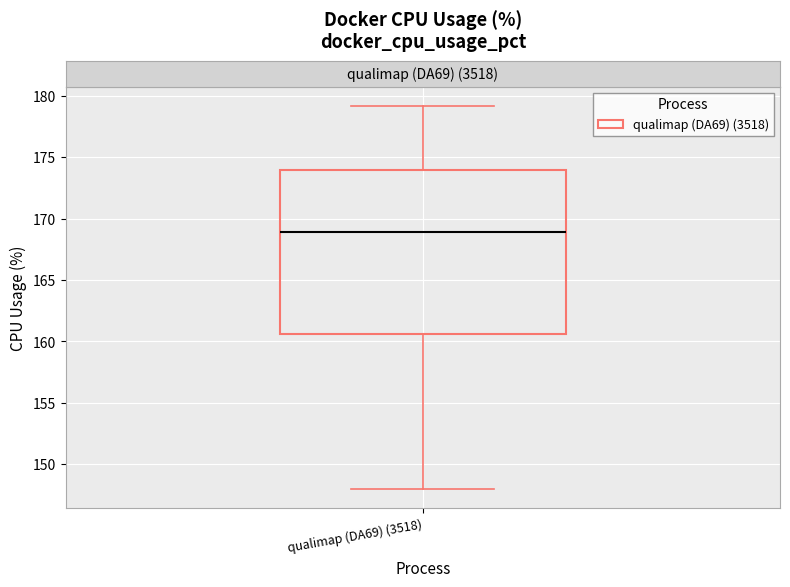

Where does the lower whisker of the box for qualimap (DA69) (3518) end on the y-axis? The values are not printed on the chart, so give them approximately, as read against the axis.

148.0